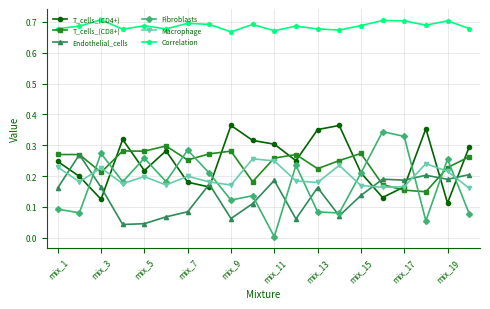

Which series has the largest range (max minus min)?

Fibroblasts